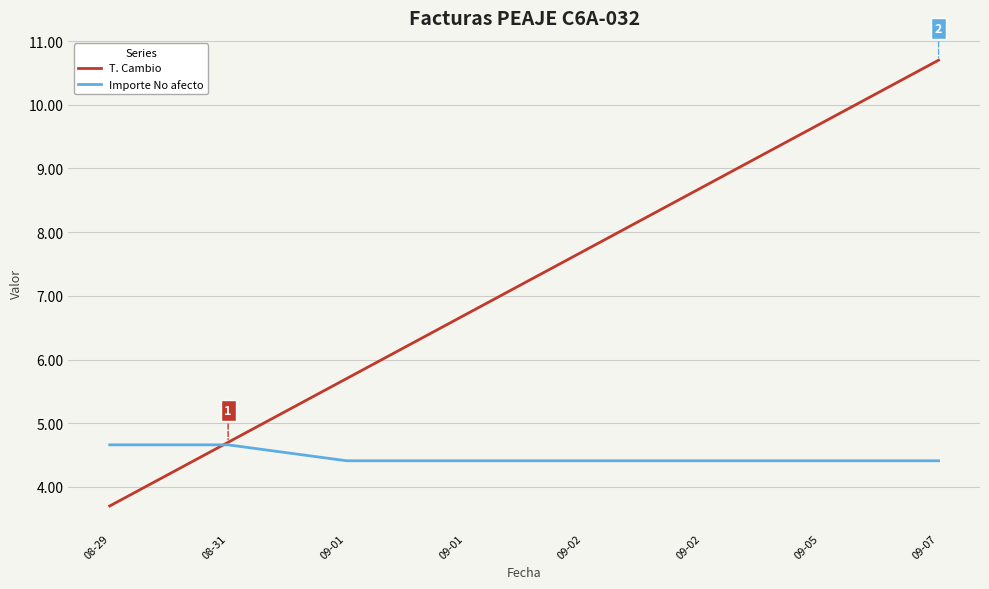

What is the average value of the Importe No afecto series?

4.5